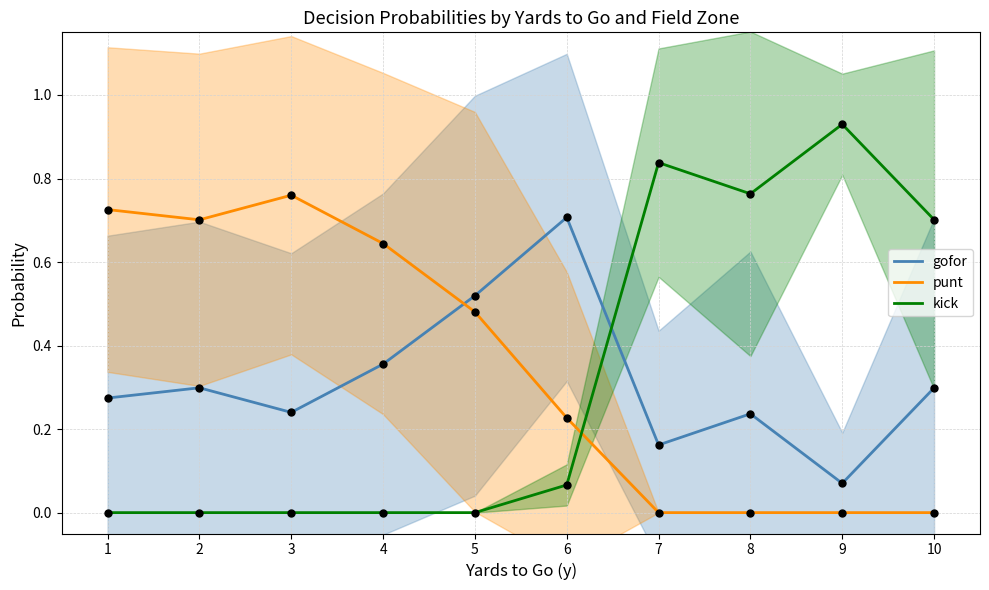

At how many categories does at least one series exceed 0?

10